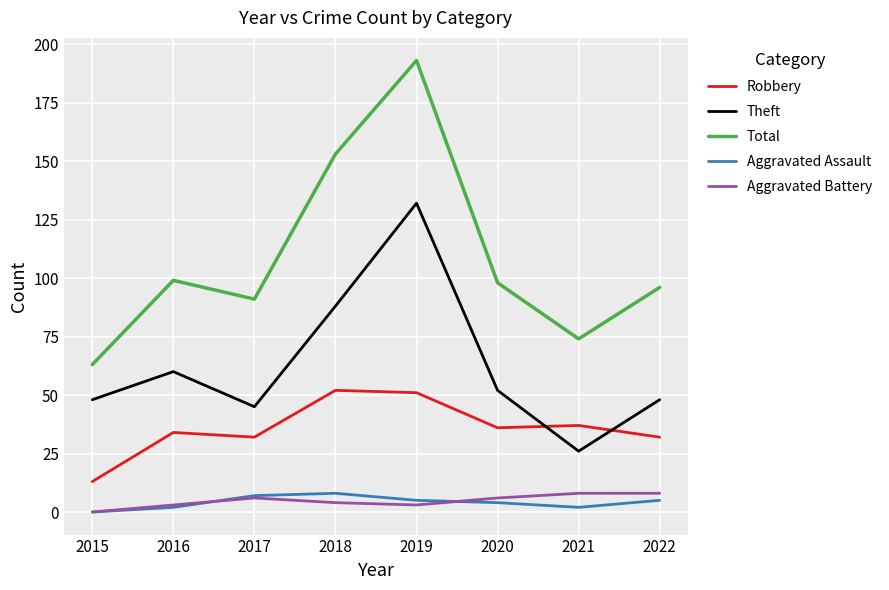

What is the average value of the Total series?

108